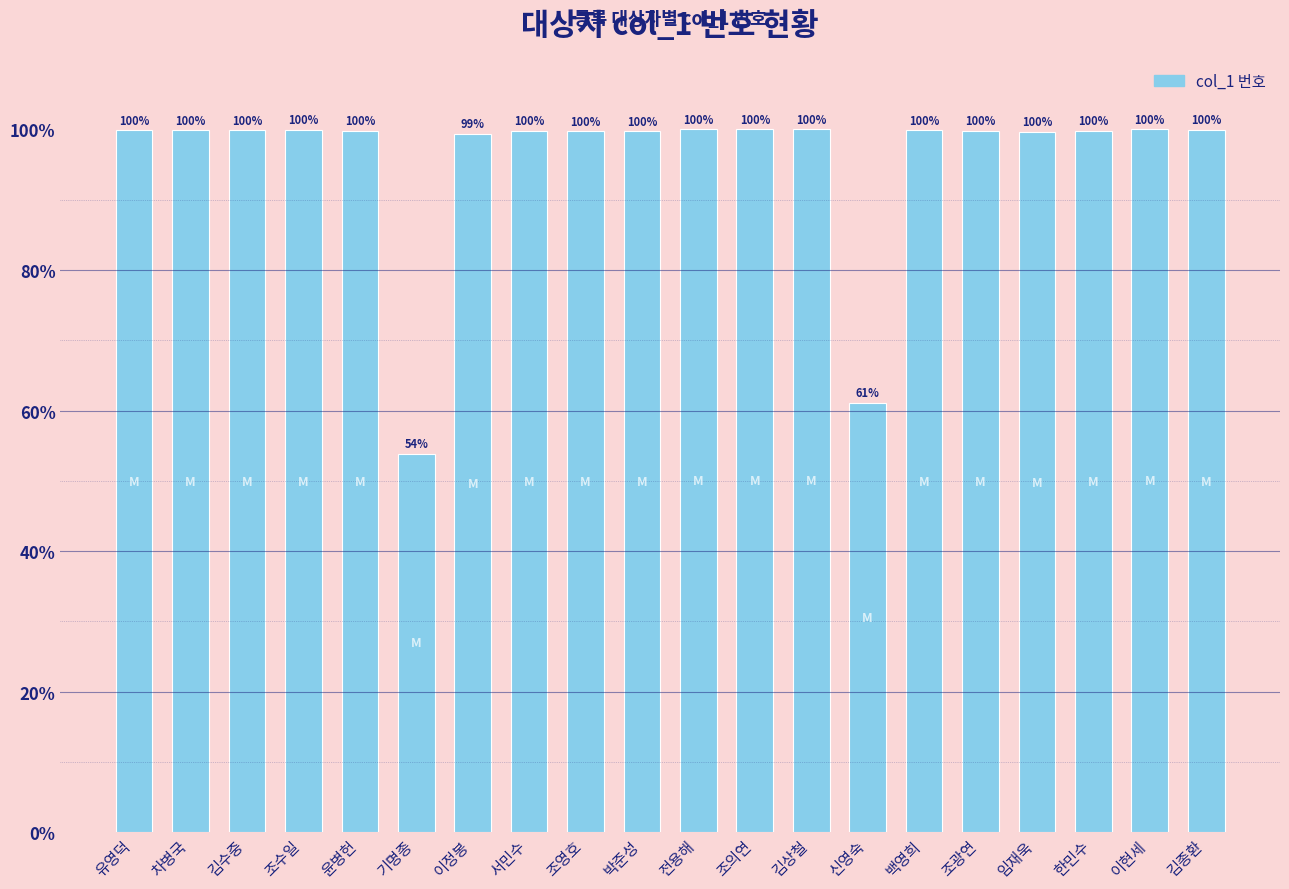

How many categories are shown in the chart?

20